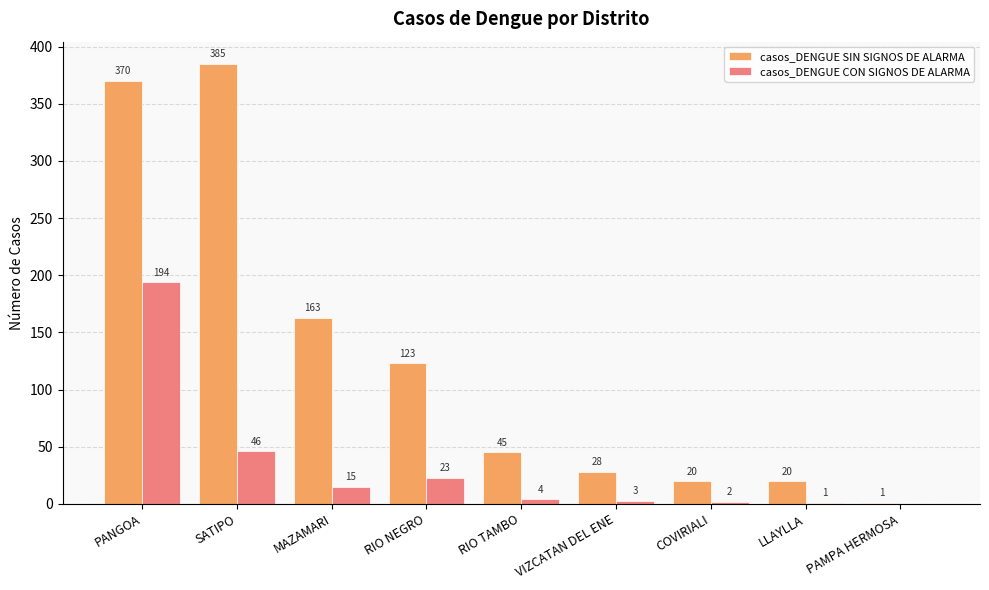

At which label is casos_DENGUE SIN SIGNOS DE ALARMA closest to 193?

MAZAMARI